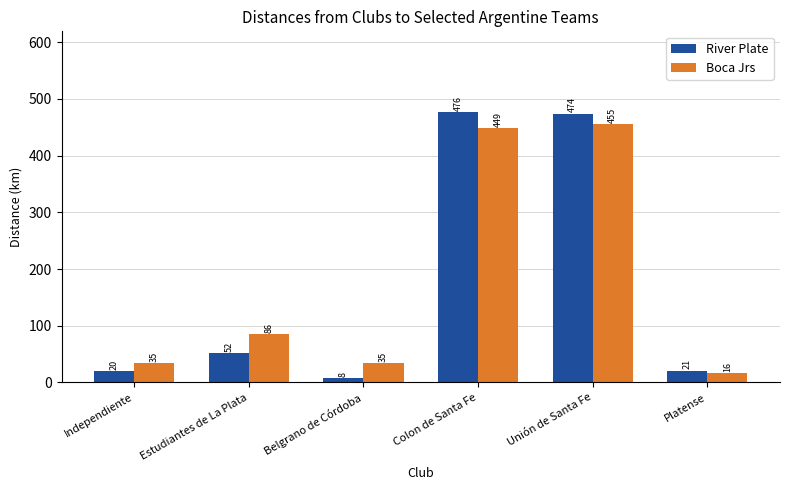

What is the total value across all series at Independiente?

55